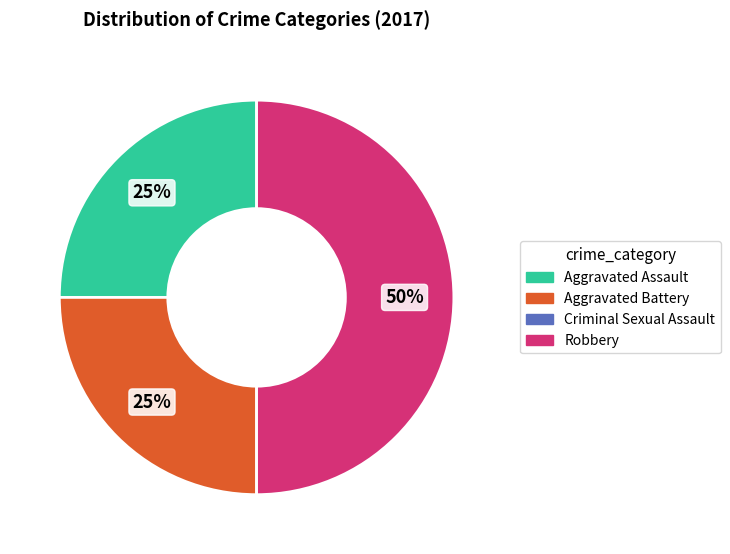

How many slices are in this pie chart?

3